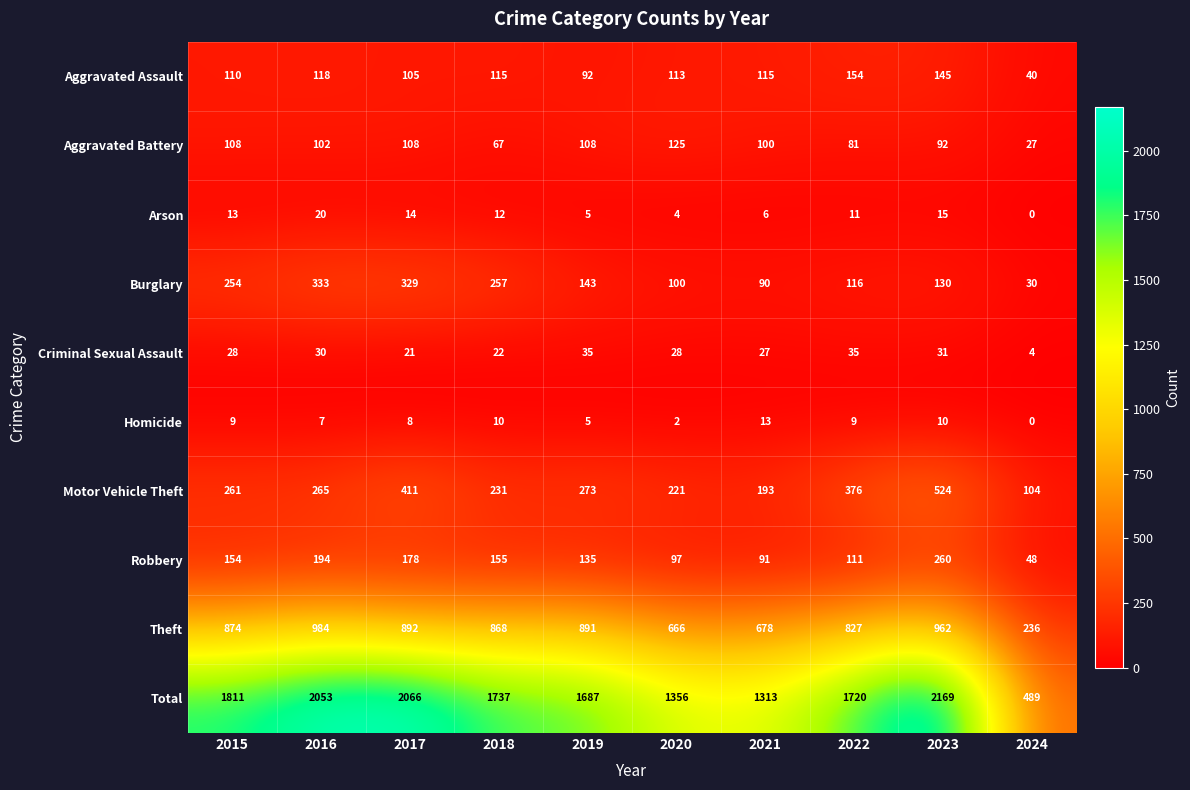

Between 2019 and 2021, which series saw the biggest shift?

Total